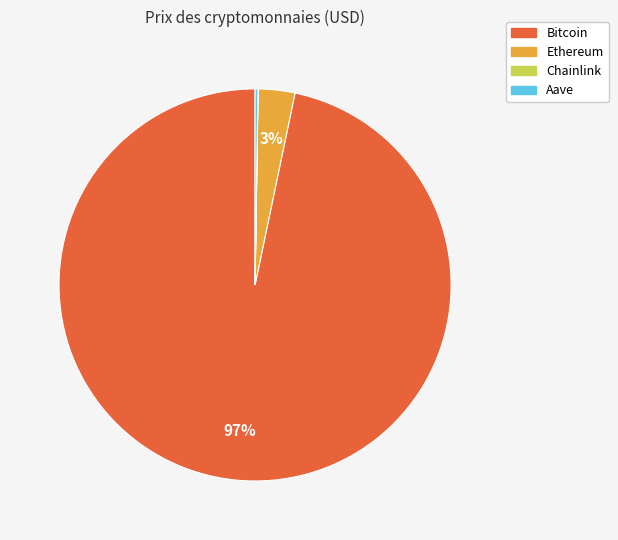

Is the sum of Ethereum and Bitcoin greater than half?

Yes